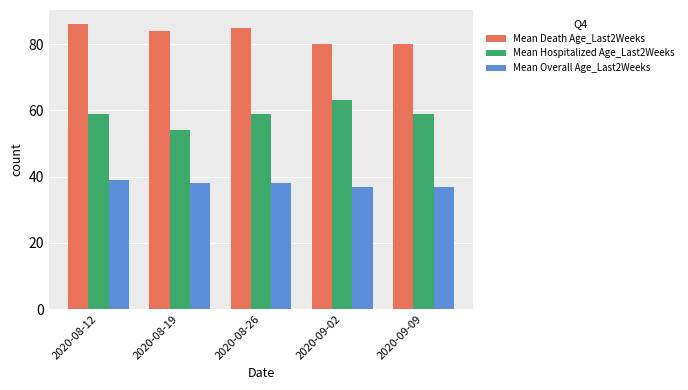

Which series has the largest total across all categories?

Mean Death Age_Last2Weeks